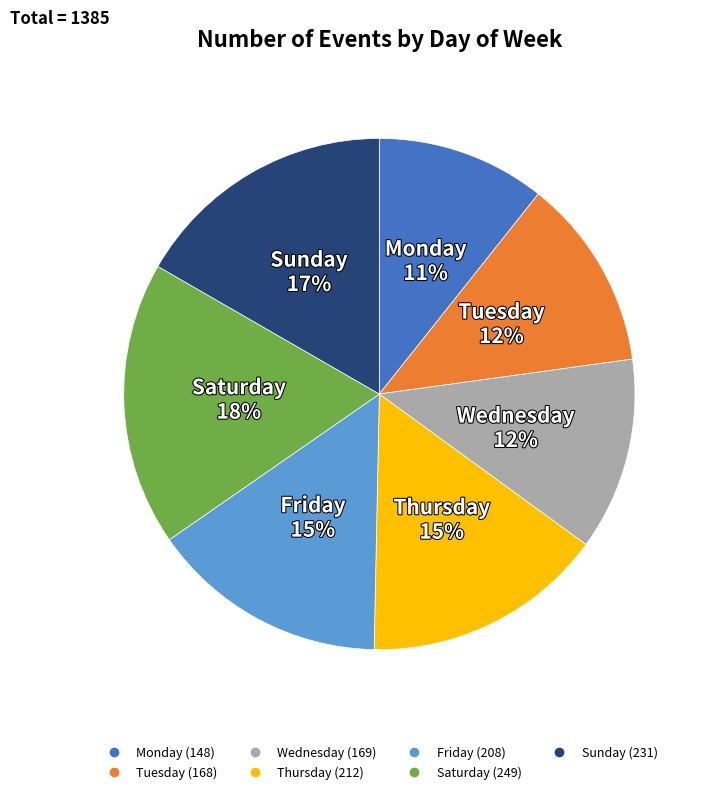

True or false: Saturday accounts for 18% of the total.

True